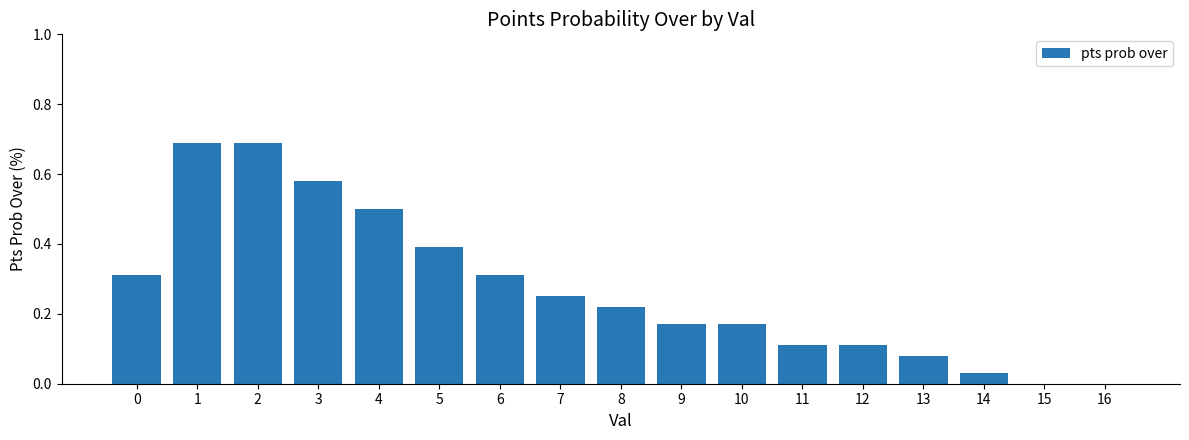

How many series are shown in this chart?

1